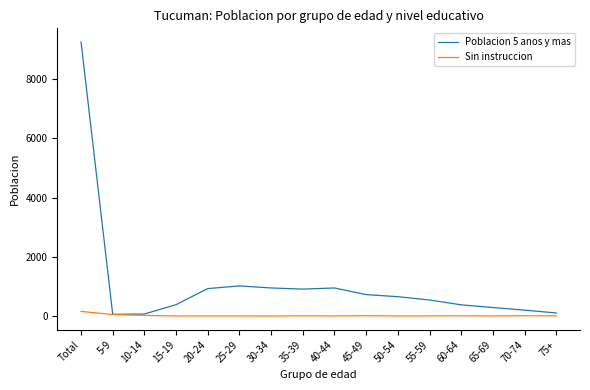

What is the total value across all series at 15-19?

390